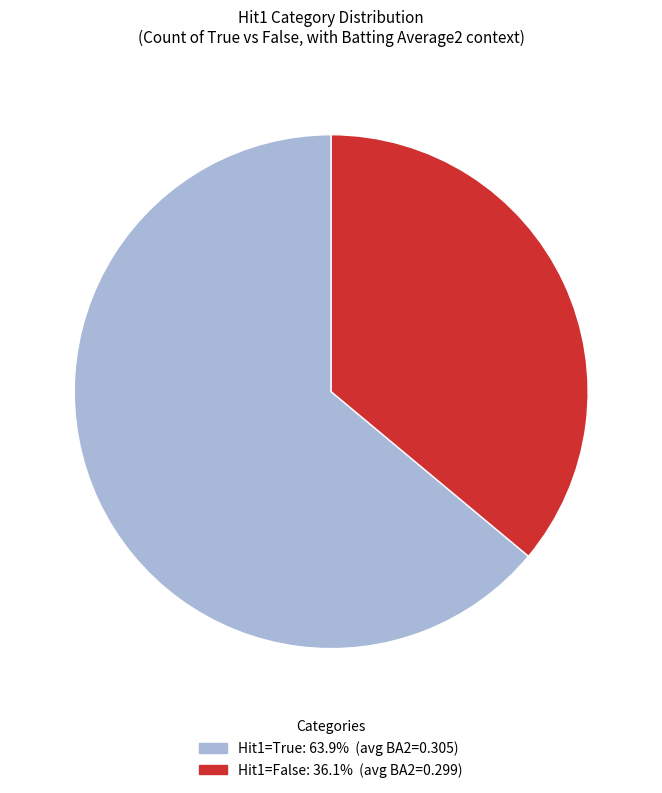

Is there any slice that represents more than half of the pie?

Yes